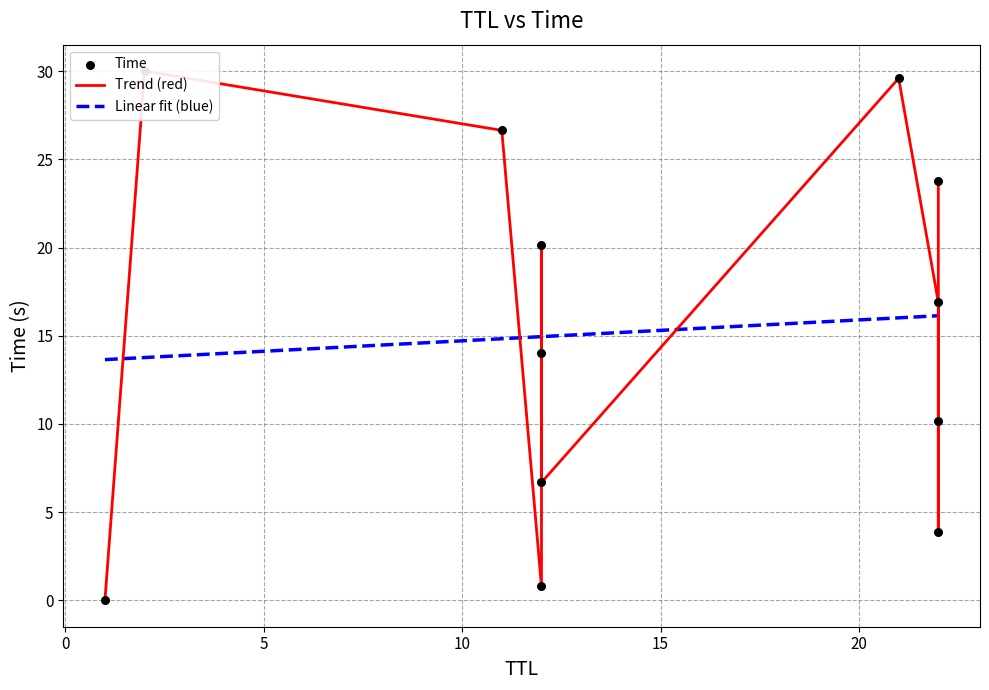

Which series has the largest Y range (max minus min)?

Trend (red)